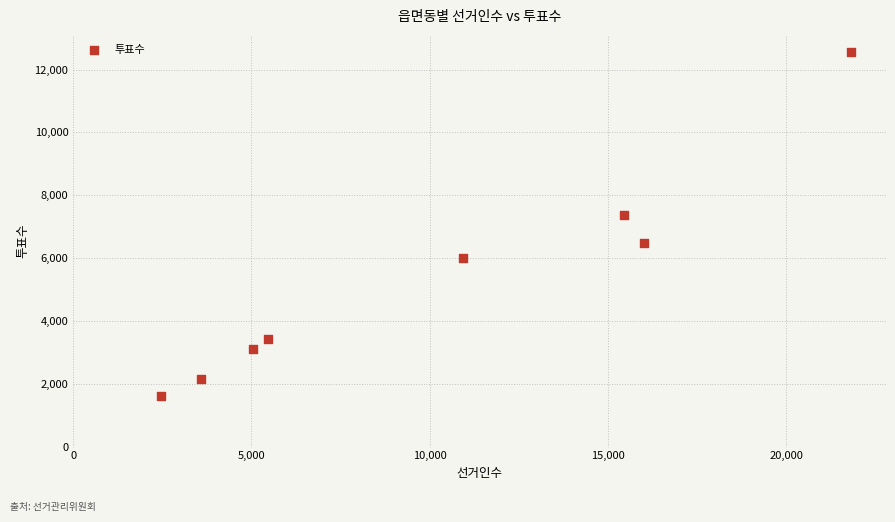

What Y value in the scatter plot is closest to 7087?

7372